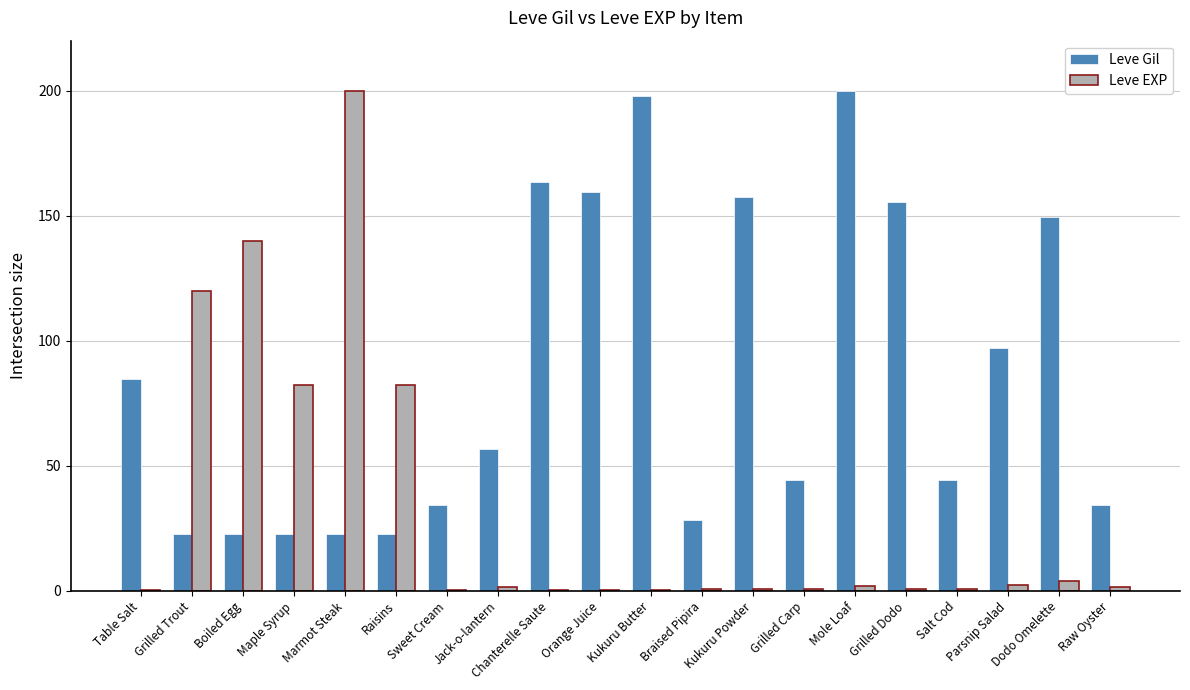

At which category is the sum across all series the highest?

Marmot Steak